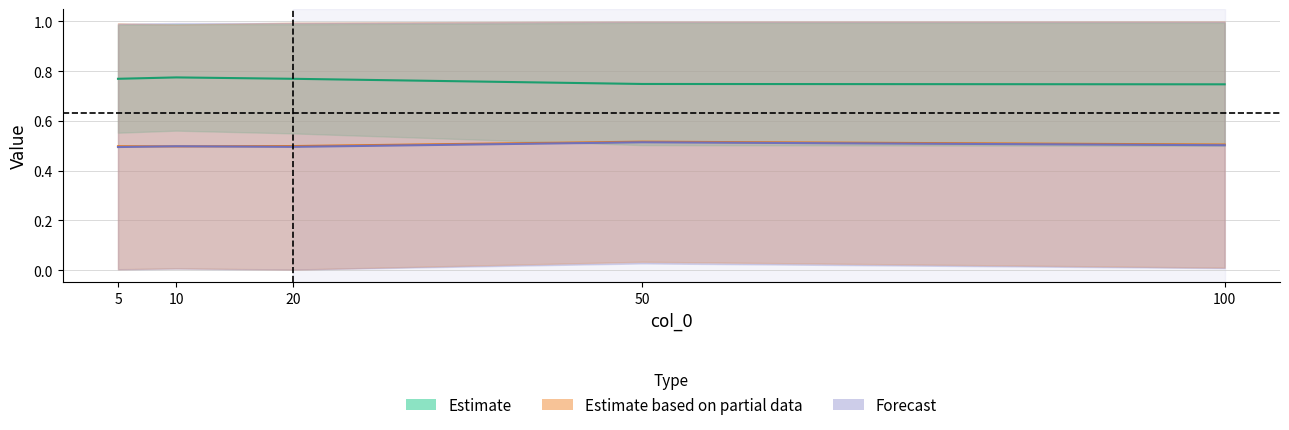

What is the sum of all col_4 values?

2.5